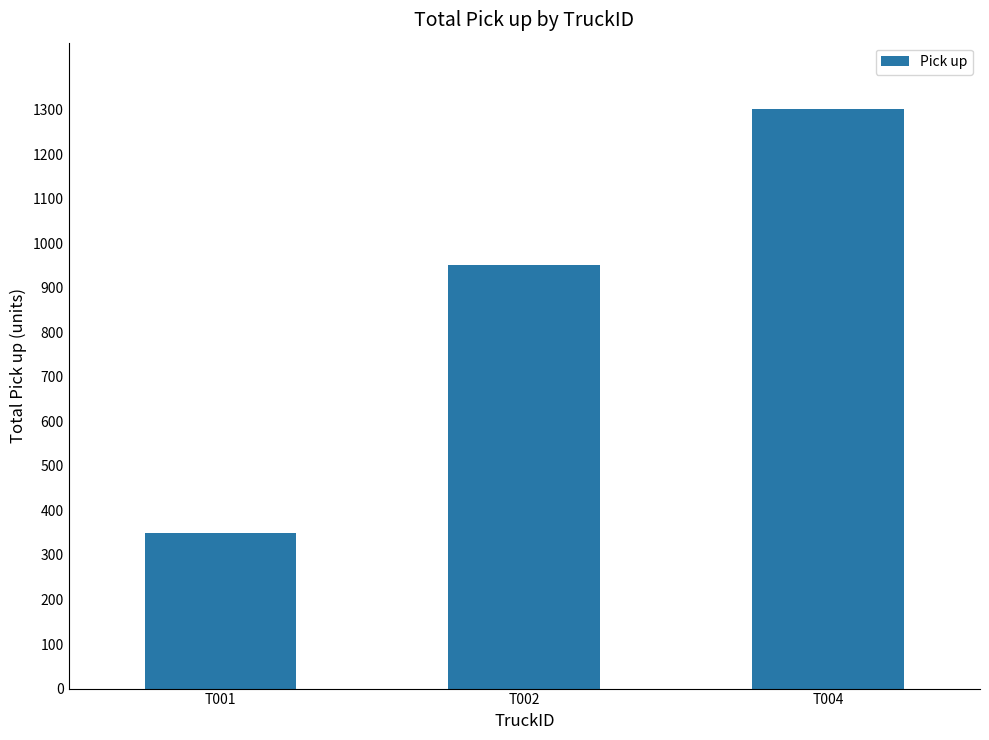

Read the value at T004, to the nearest 50.

1300